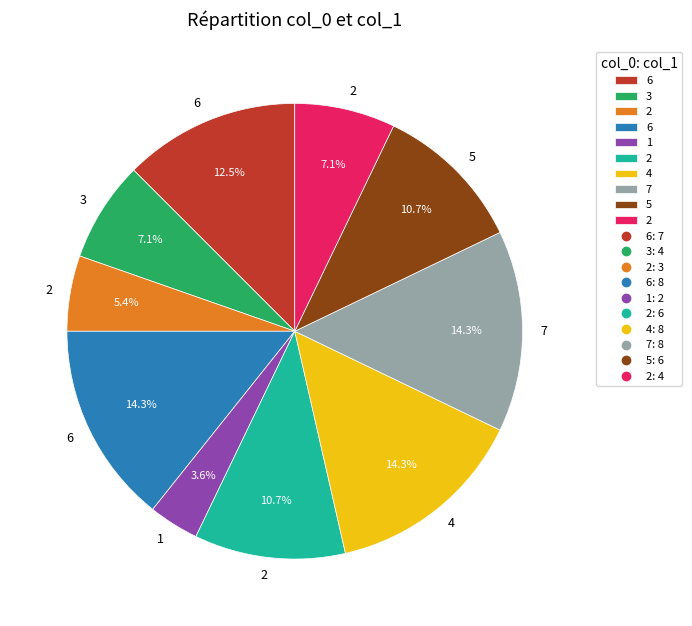

Count the number of slices in the pie.

10